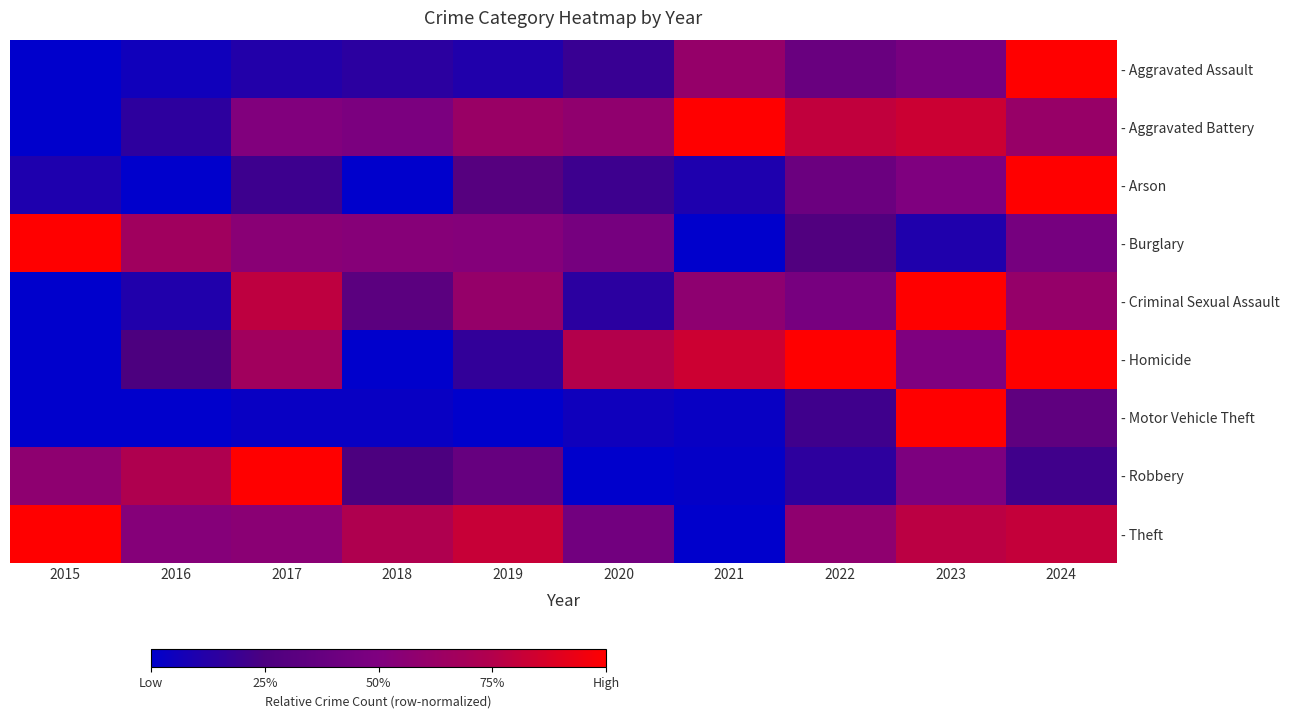

What is the maximum value shown in the chart?

1.0